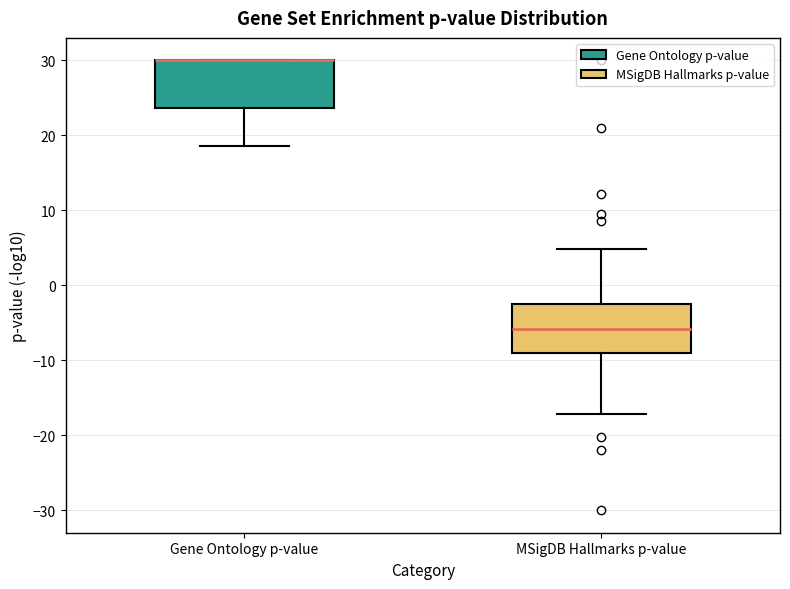

Where is the lower edge of the box for Gene Ontology p-value on the y-axis? The values are not printed on the chart, so give them approximately, as read against the axis.

24